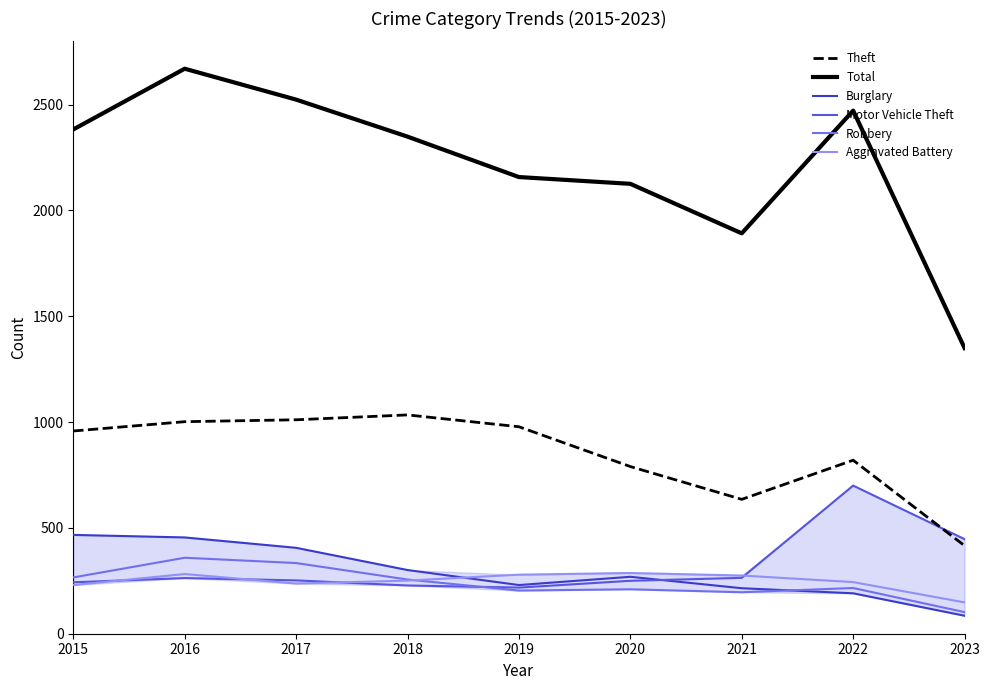

What value does the Total series have at 2018?

2349